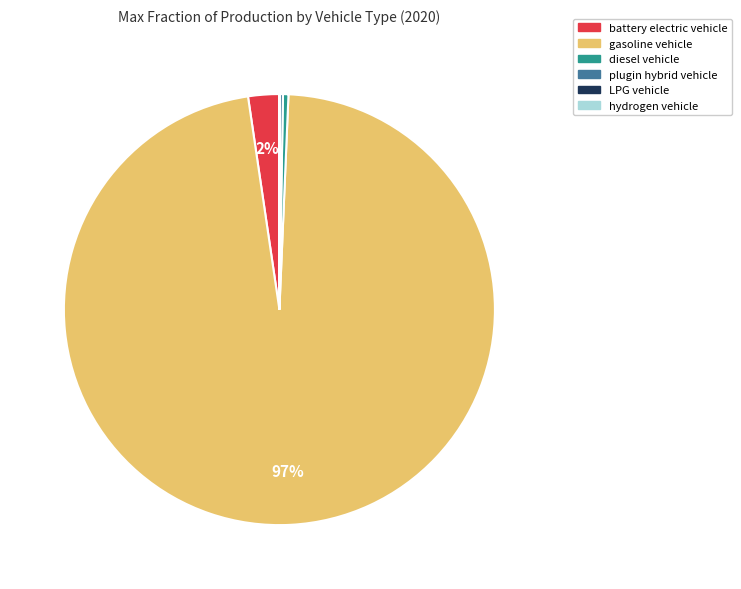

To the nearest percent, what is the average slice percentage?

17%